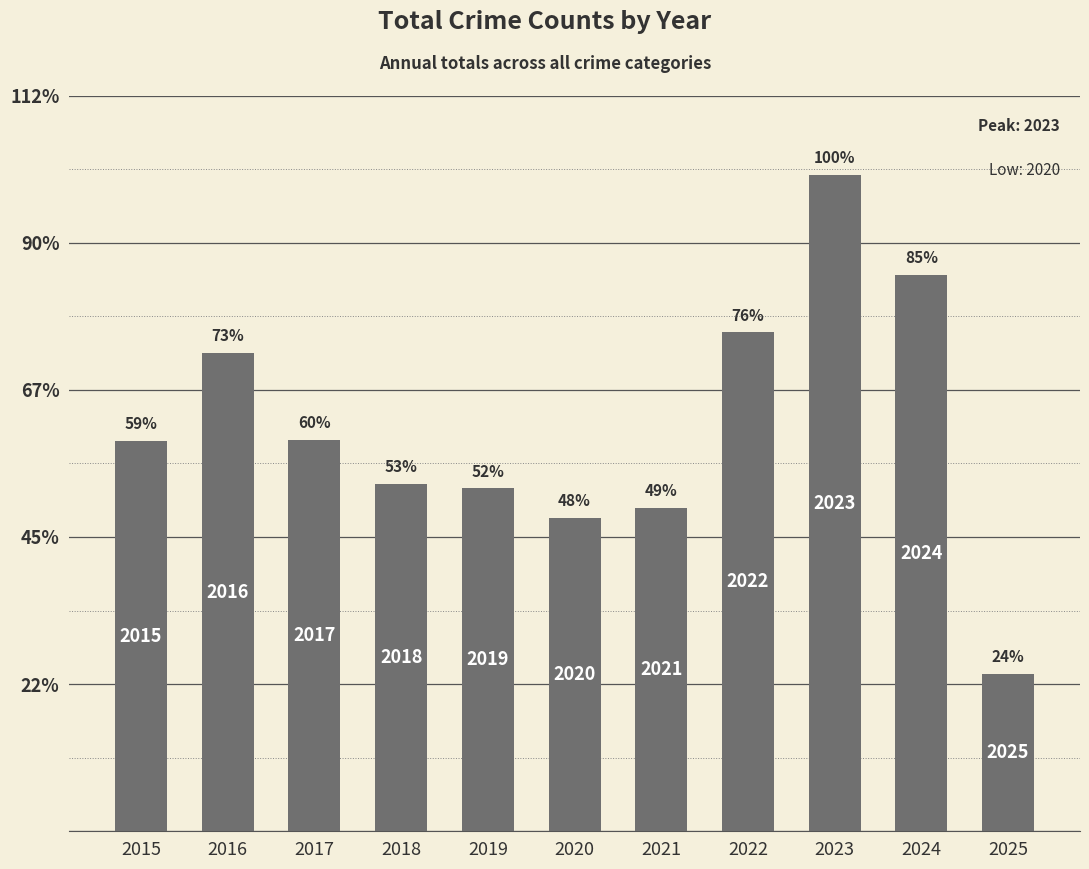

Reading left to right, extract all data points from this chart.

265	325	266	236	233	213	220	339	446	378	107